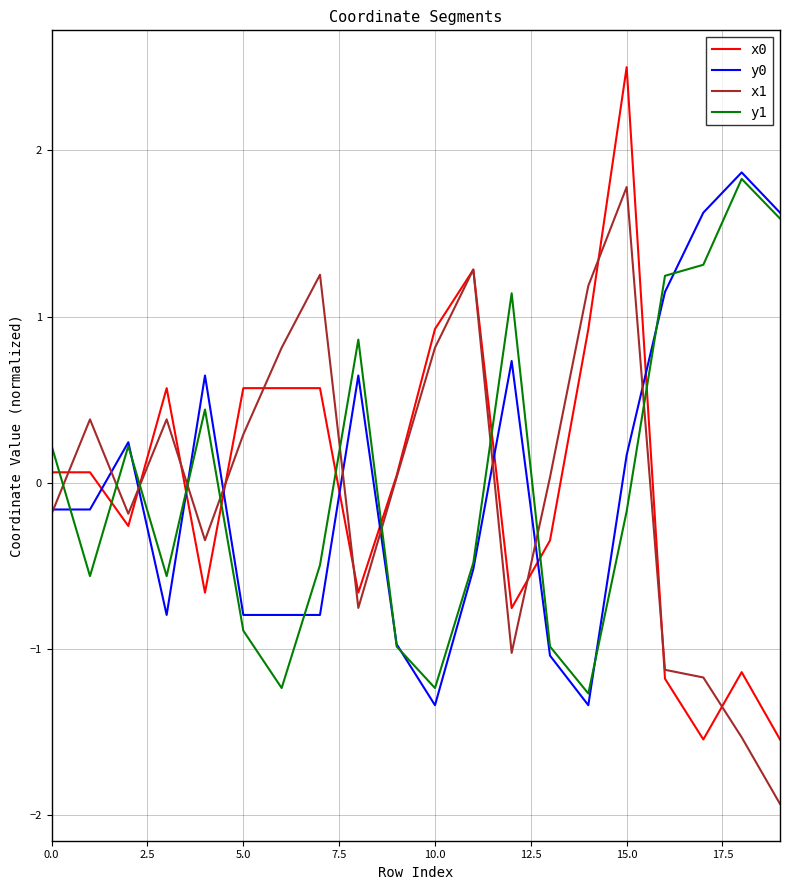

What is the highest value of the y1 series?

1.8